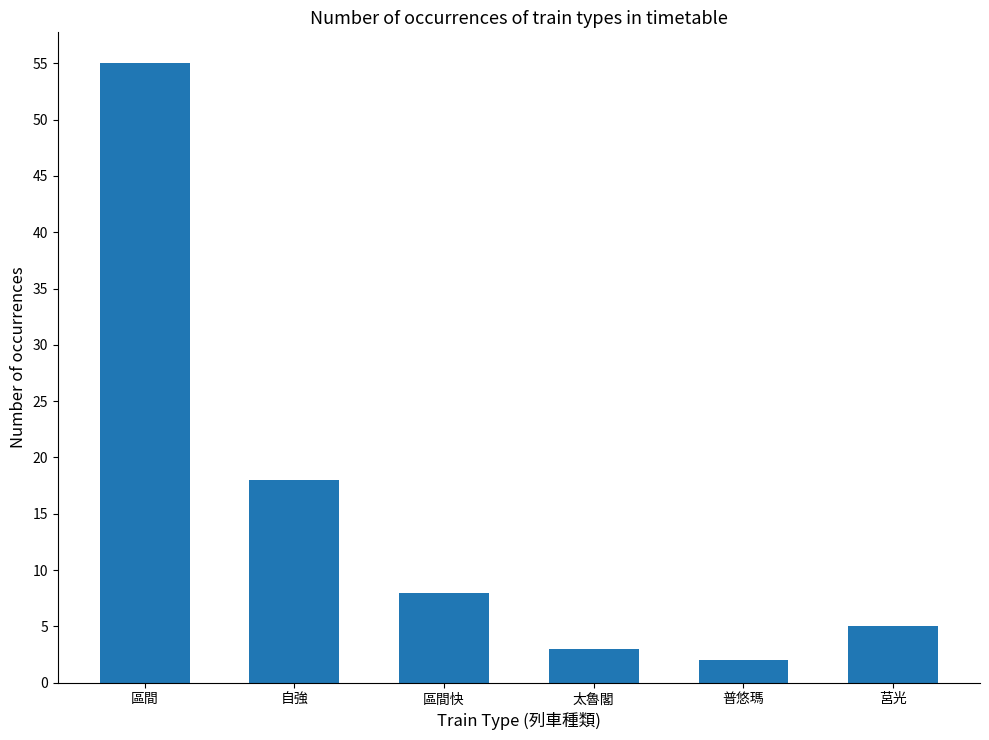

What is the sum of the values at 太魯閣 and 區間?

58